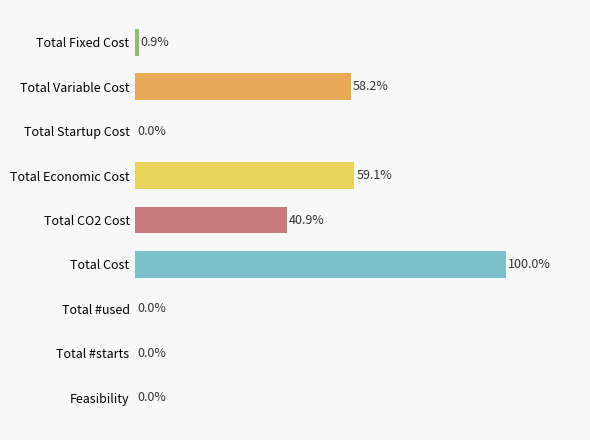

Between Total Economic Cost and Total Cost, which is larger?

Total Cost